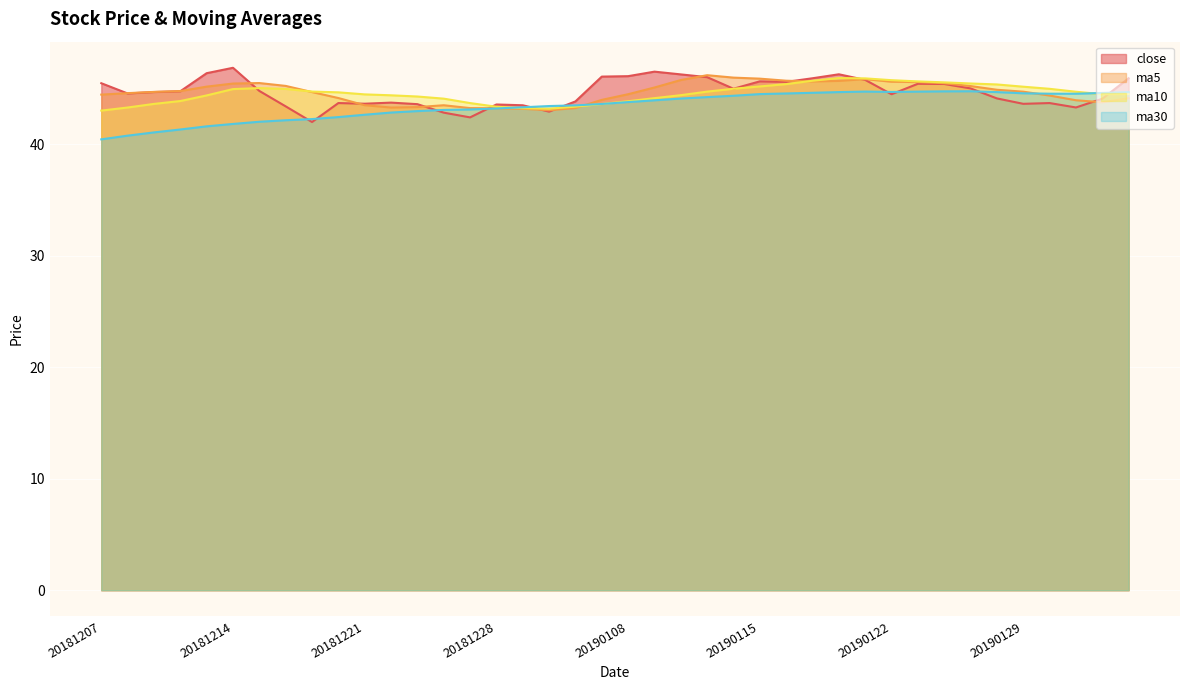

At which category is the sum across all series the highest?

20190118